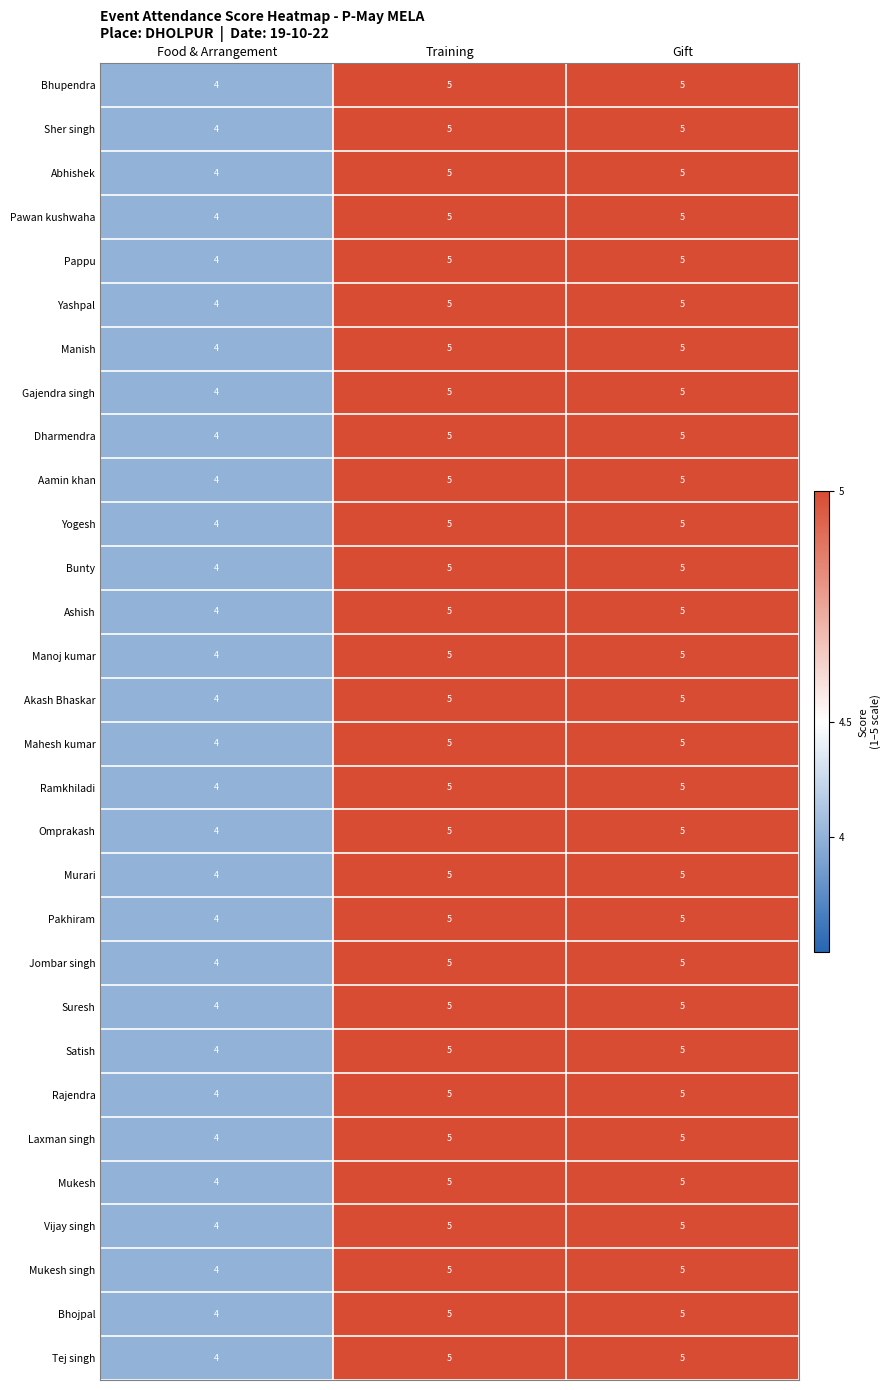

Where is Pakhiram nearest to the value 4?

Food & Arrangement